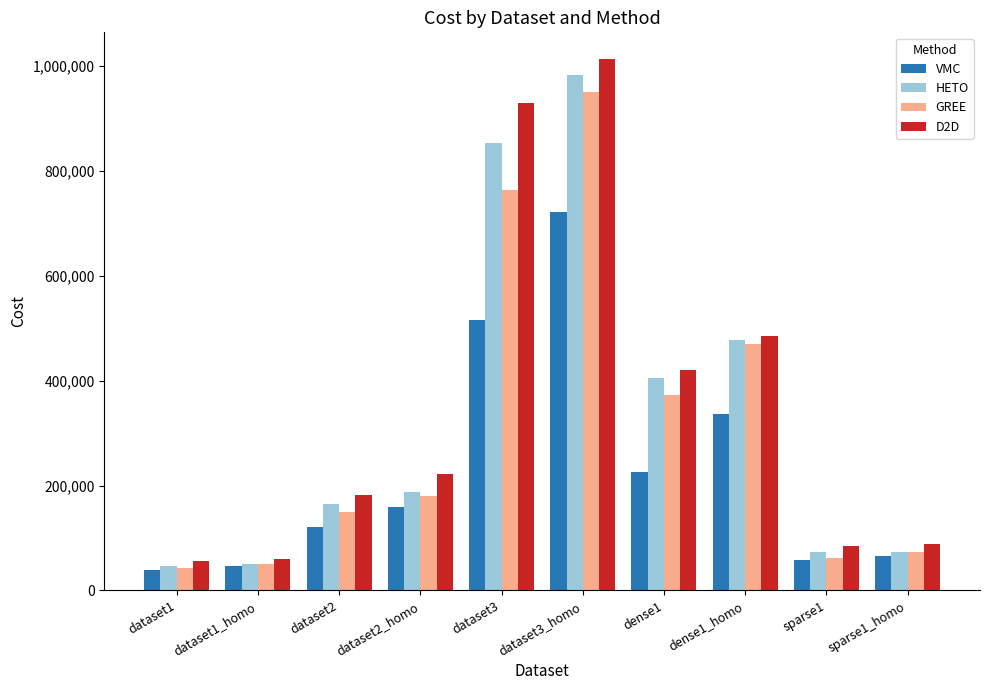

What is the value of the D2D bar at the 4th from the left?

221591.0